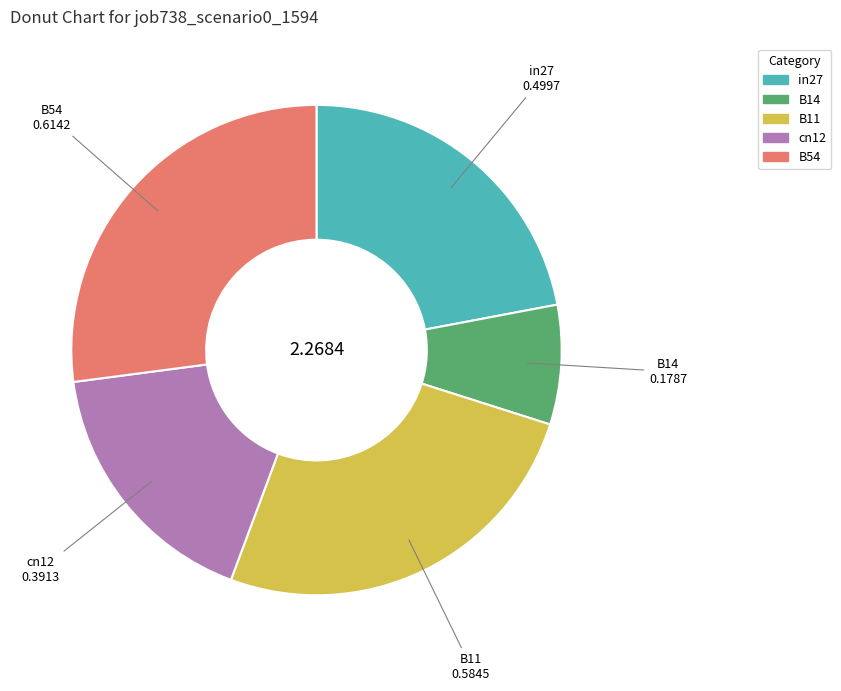

Which category has the biggest portion of the pie?

B54